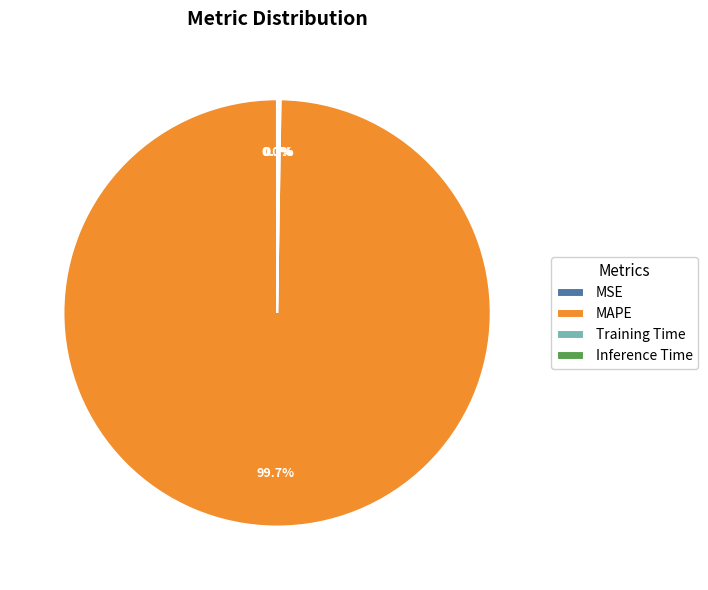

Is there any slice that represents more than half of the pie?

Yes